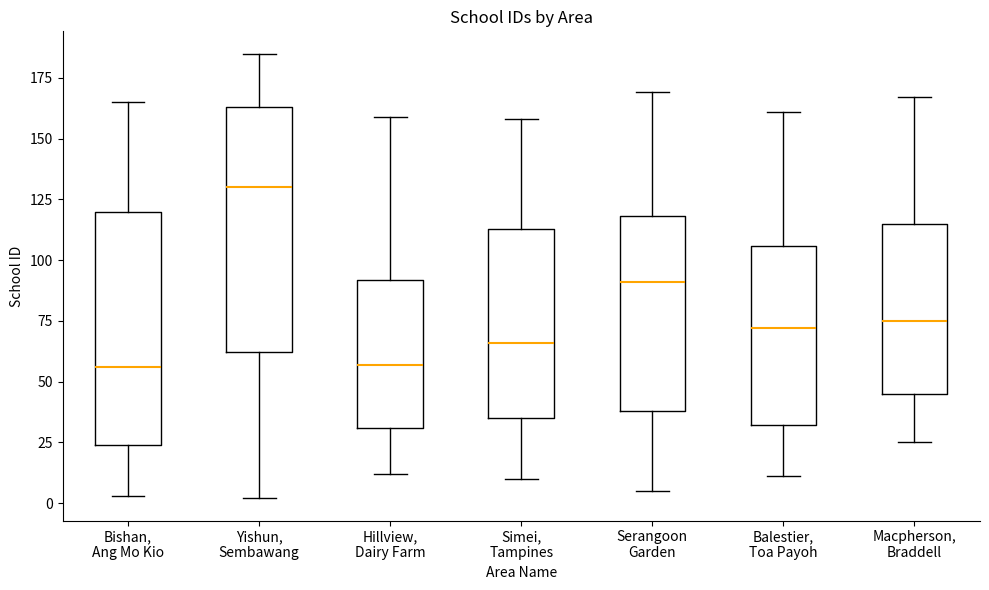

Where does the lower whisker of the box for Bishan, Ang Mo Kio end on the y-axis? The values are not printed on the chart, so give them approximately, as read against the axis.

5